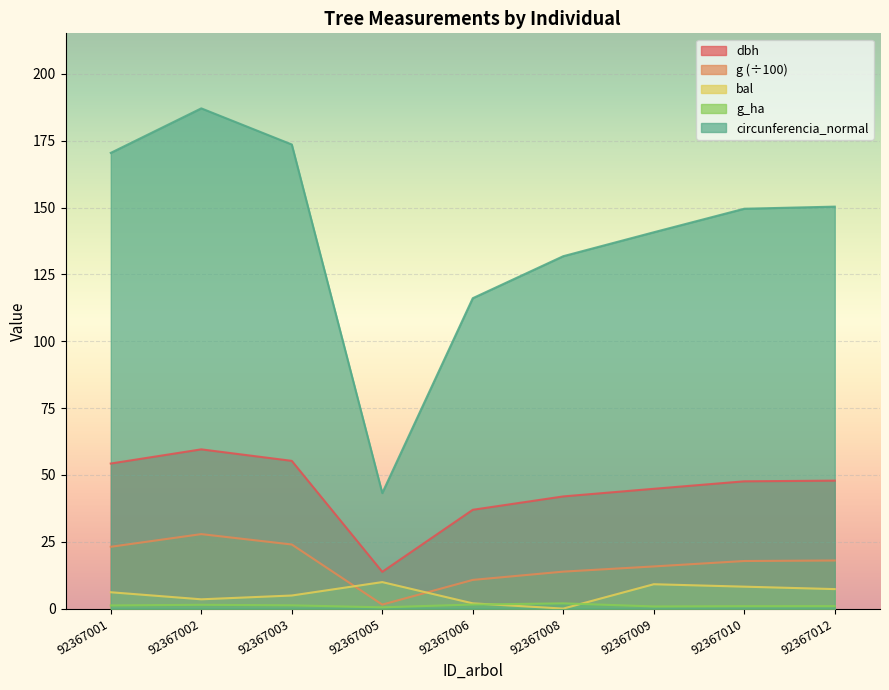

How many values in the circunferencia_normal series exceed 149?

5